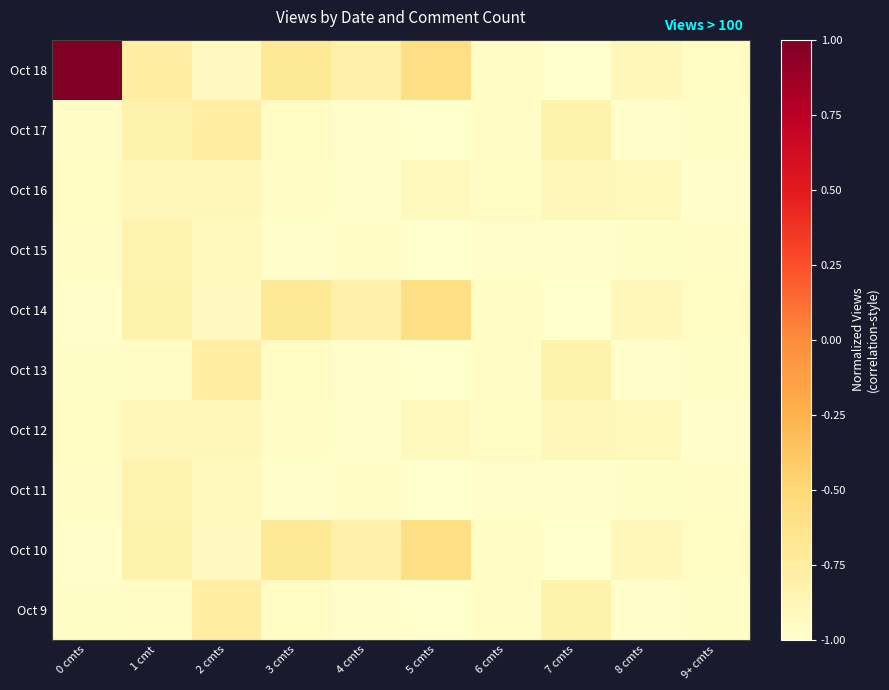

Rank the series by their maximum value, from lowest to highest.

Oct 16, Oct 12, Oct 15, Oct 11, Oct 17, Oct 13, Oct 9, Oct 14, Oct 10, Oct 18